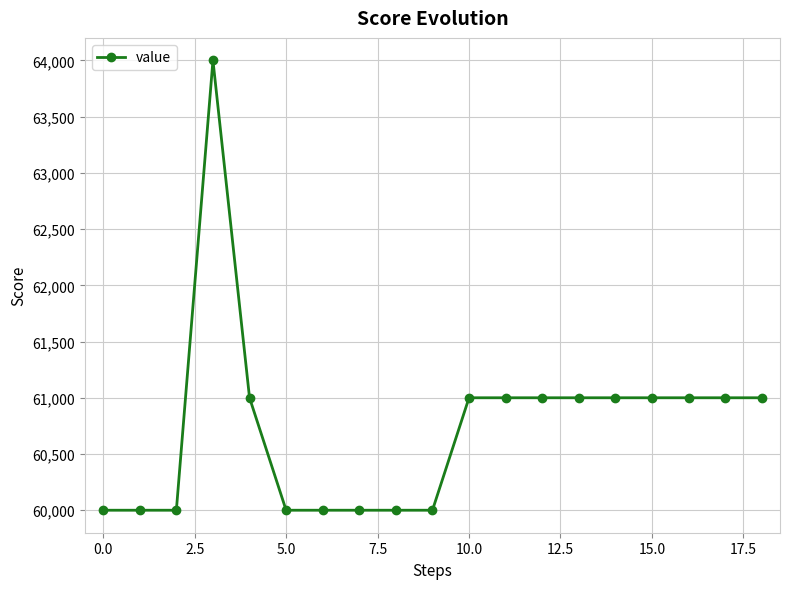

What is the maximum value shown in the chart?

64000